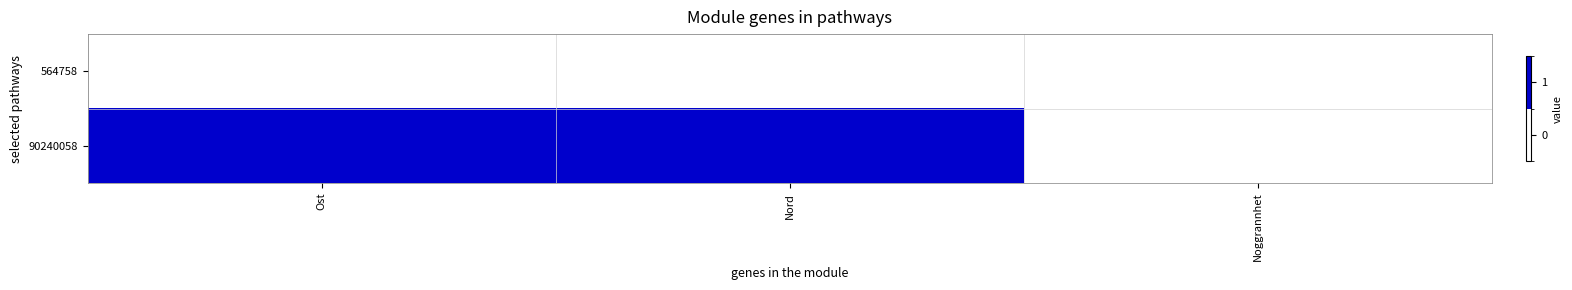

At how many categories does at least one series exceed 0?

2